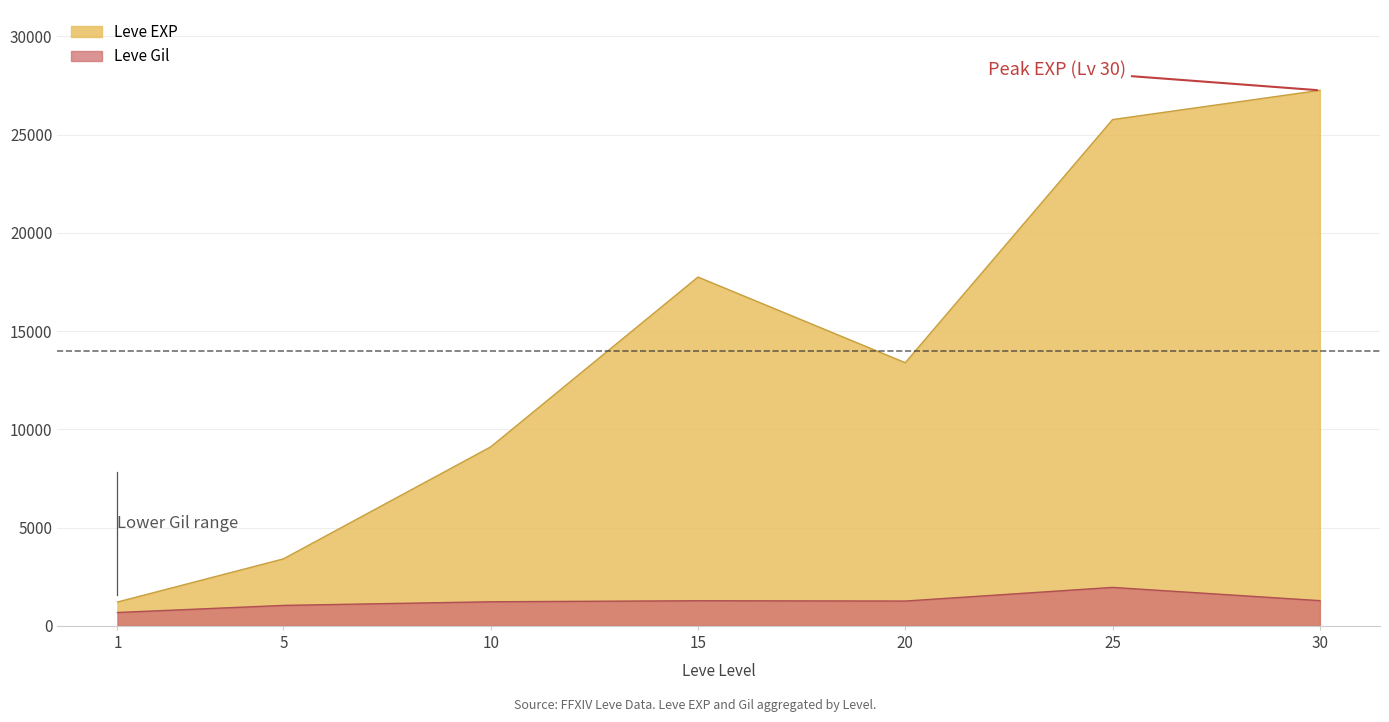

What is the difference between the maximum and minimum values in the Leve EXP series?

26042